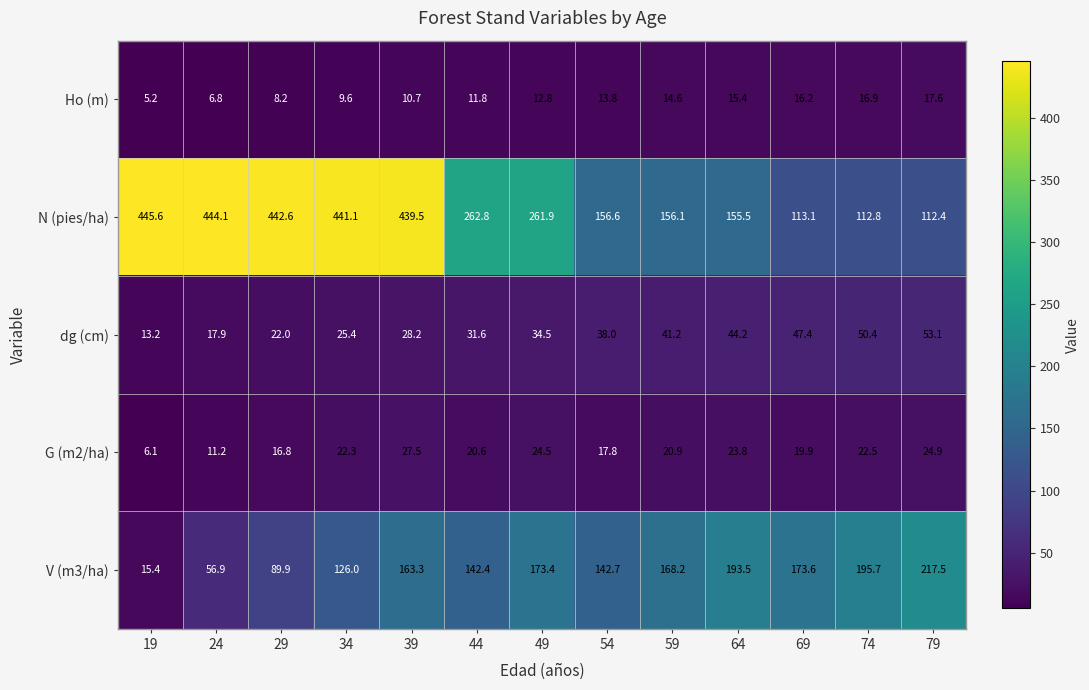

Rank the categories by N (pies/ha) value from highest to lowest.

19, 24, 29, 34, 39, 44, 49, 54, 59, 64, 69, 74, 79